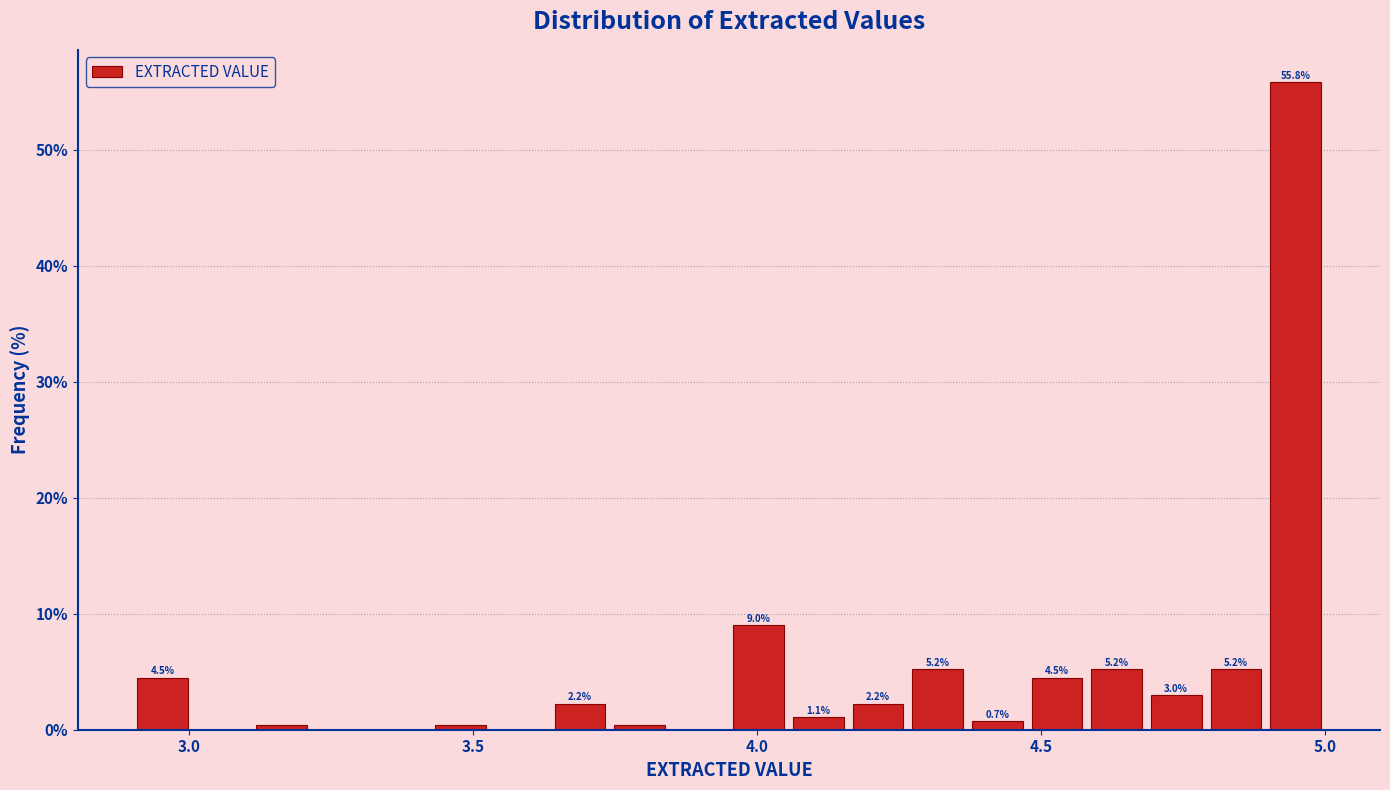

Read against the x-axis, roughly where is the centre of the tallest bar?

4.95